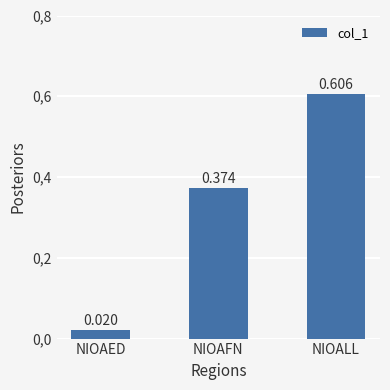

Does the chart contain any negative values?

No